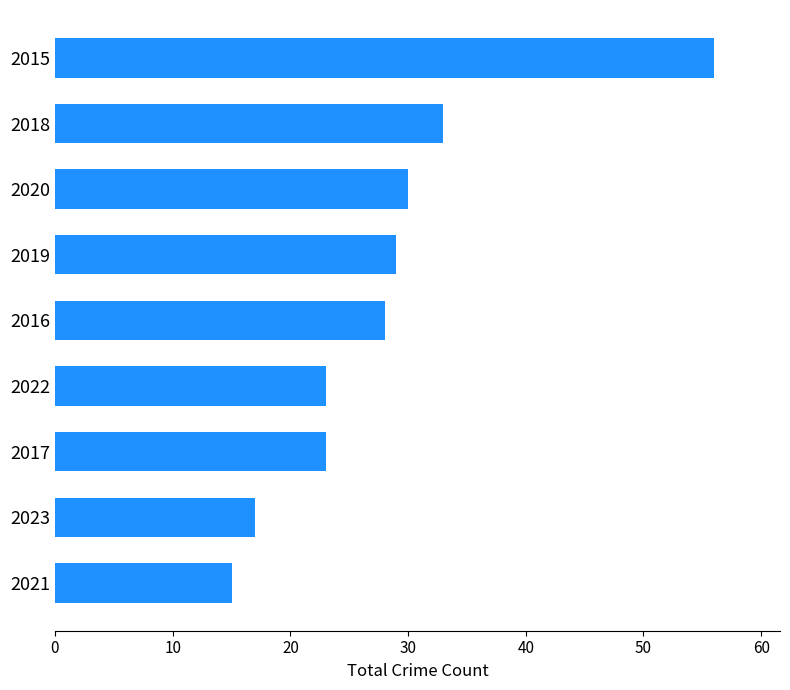

What is the change in value from 2020 to 2015?

+26